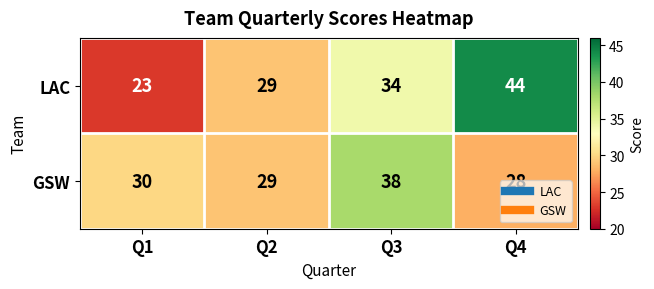

What is the difference between the maximum and minimum values in the GSW series?

10